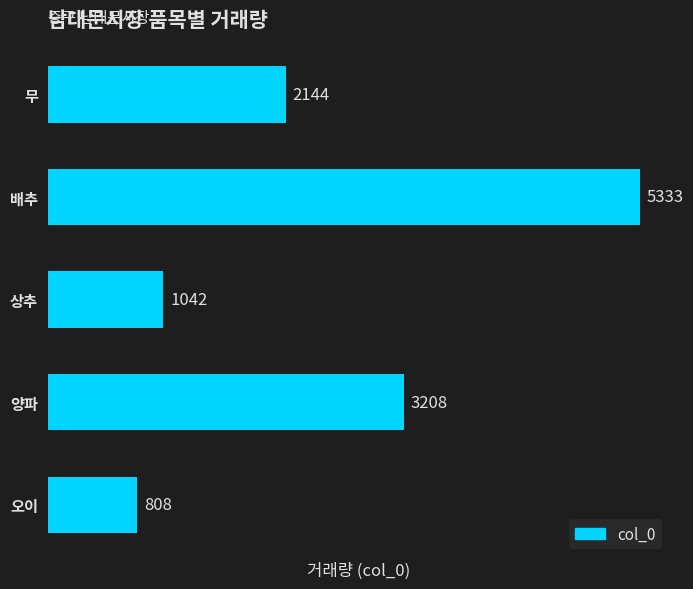

Reading bottom to top, what are all the values shown in this chart?

오이=808	양파=3208	상추=1042	배추=5333	무=2144